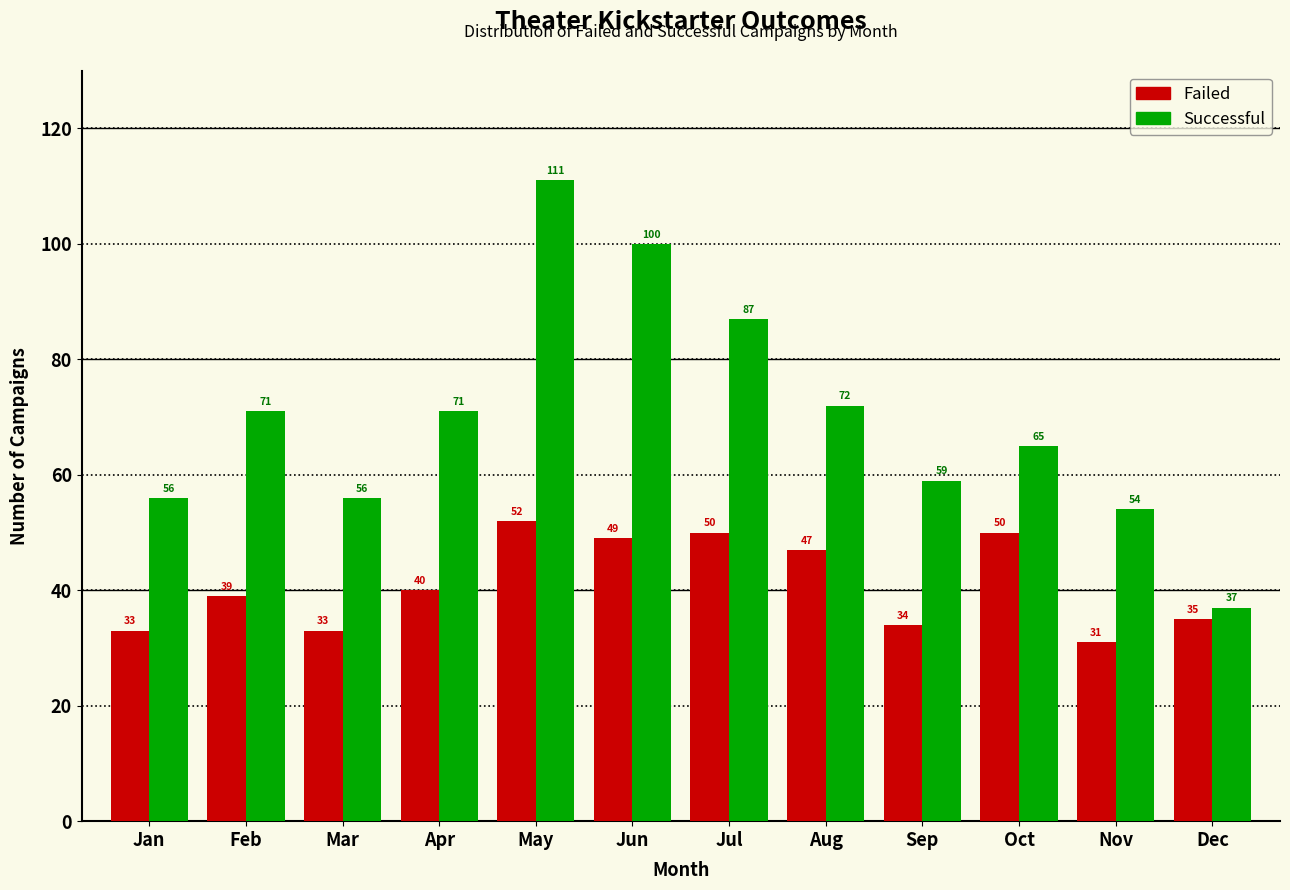

Reading left to right, transcribe all the data shown in this chart.

Failed: 33	39	33	40	52	49	50	47	34	50	31	35
Successful: 56	71	56	71	111	100	87	72	59	65	54	37